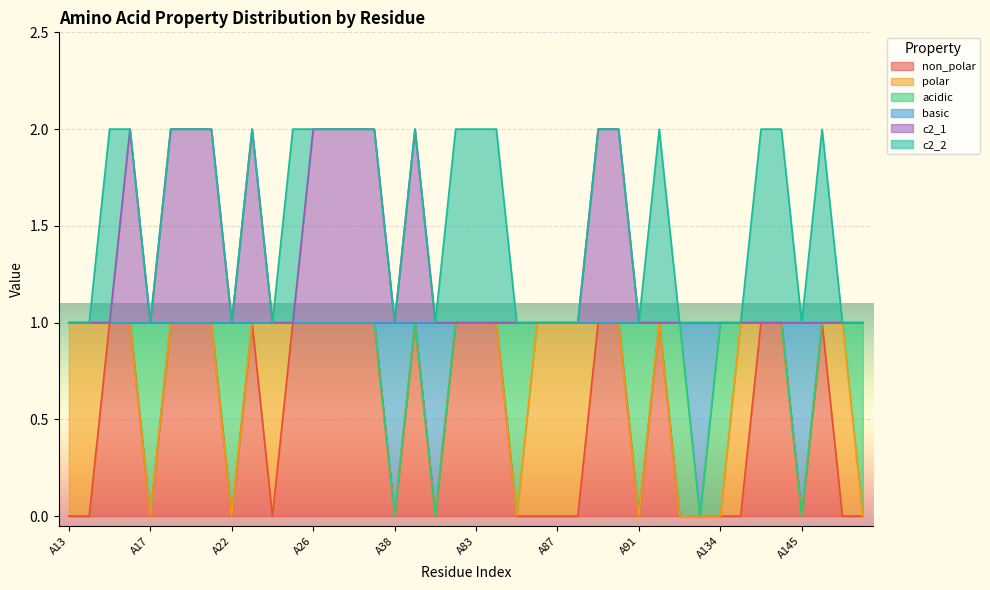

At which category is the sum across all series the highest?

A16